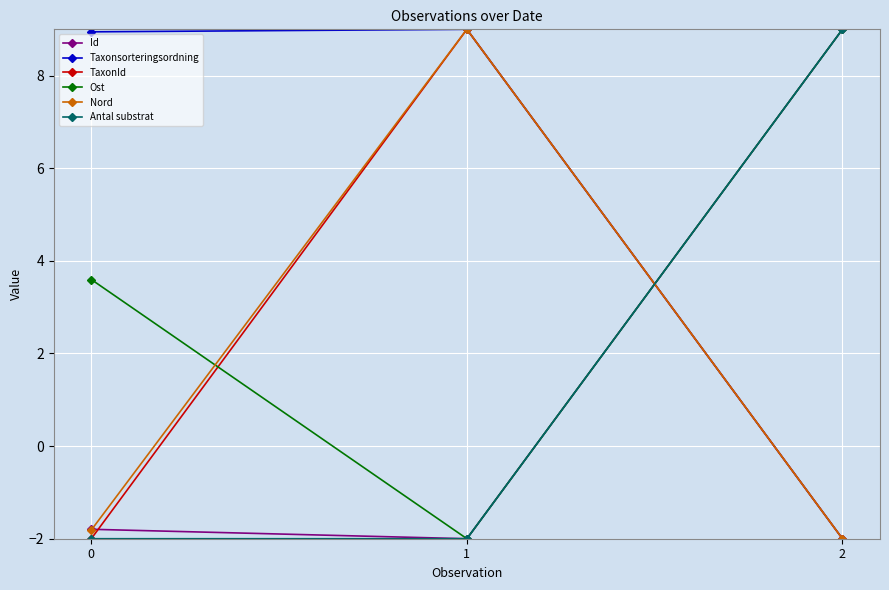

At how many categories does at least one series exceed 8?

3